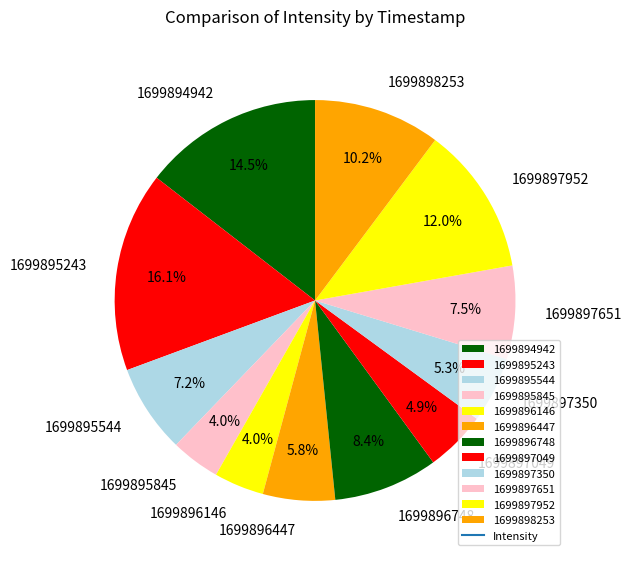

To the nearest percent, what is the difference between the largest and smallest slice percentages?

12%